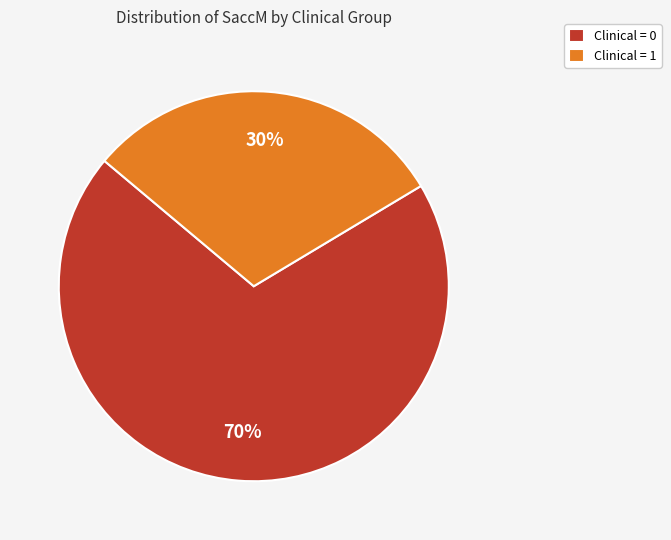

Approximately how many times larger is the value at Clinical = 1 compared to Clinical = 0?

0.4